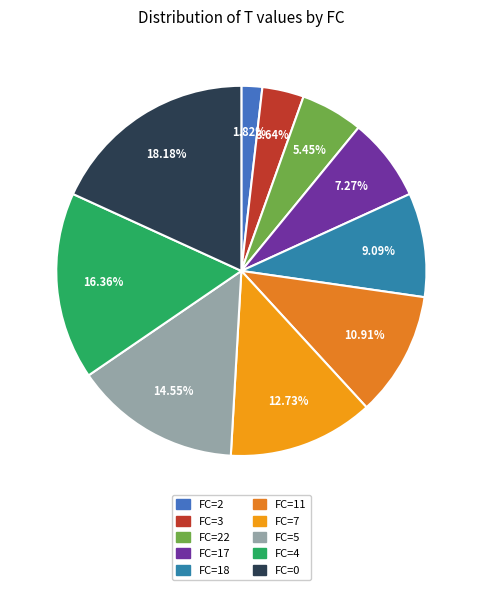

How many segments does this pie chart have?

10